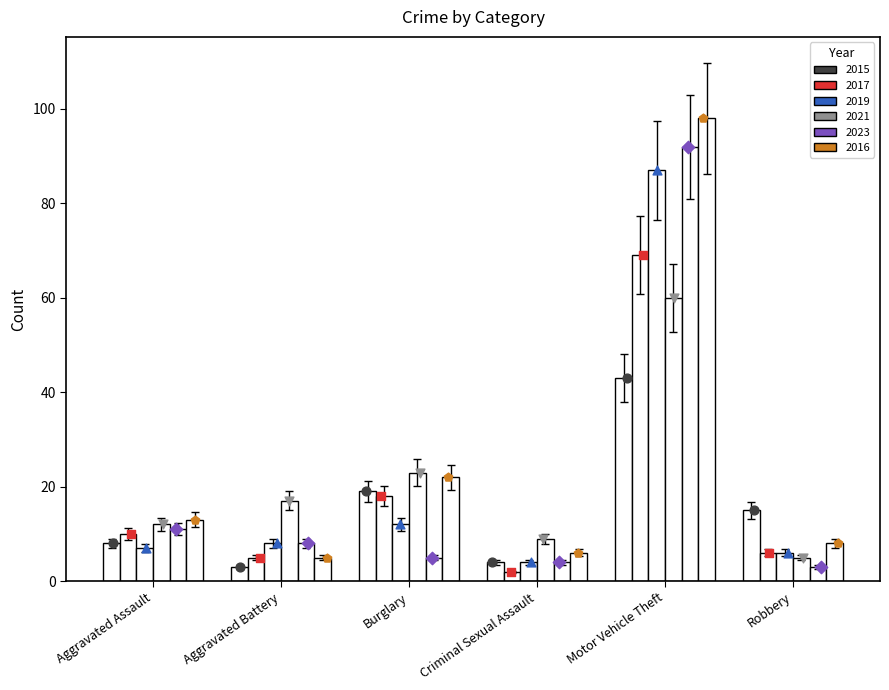

Is the value of 2016 at Criminal Sexual Assault greater than the value of 2019 at Burglary?

No